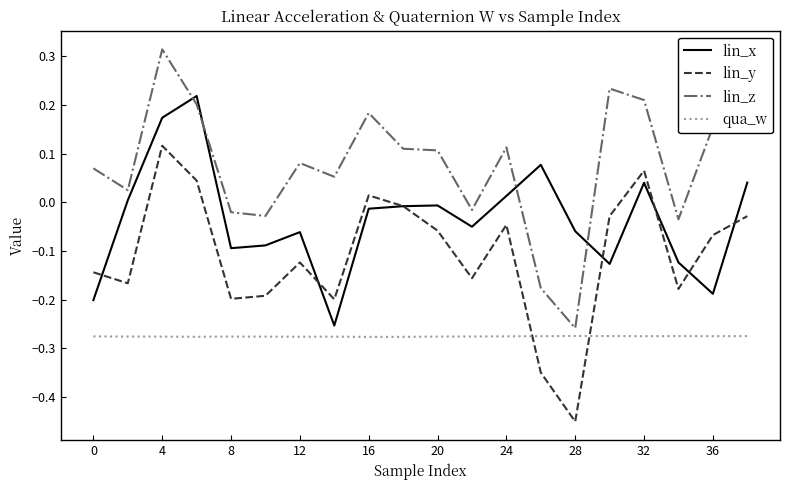

How many lines are shown in the chart?

4